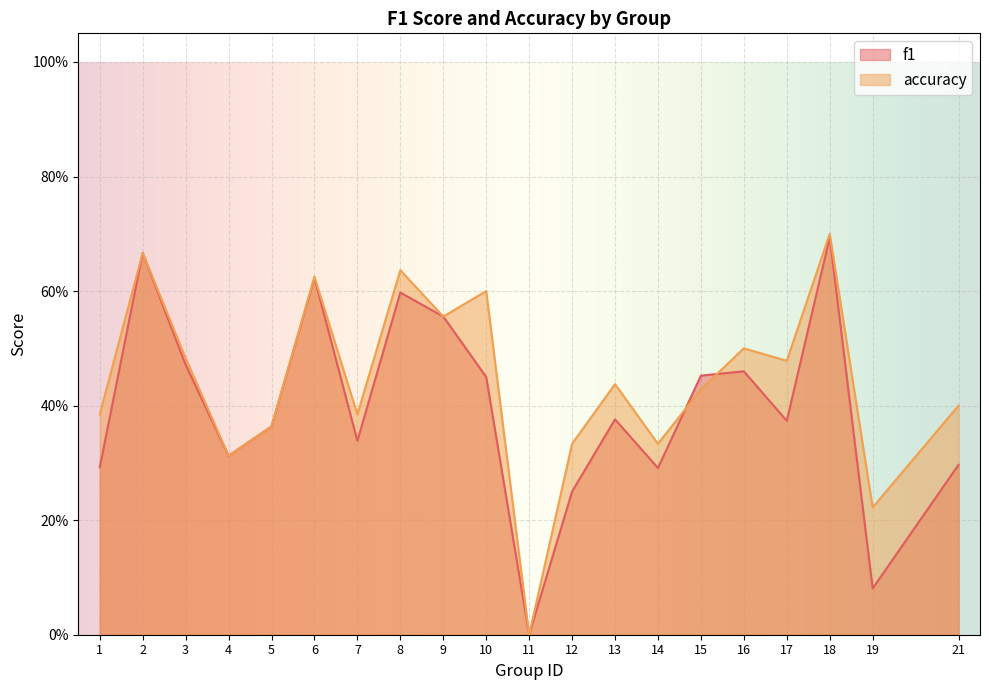

True or false: accuracy has more than 1 points higher than both neighbors.

True